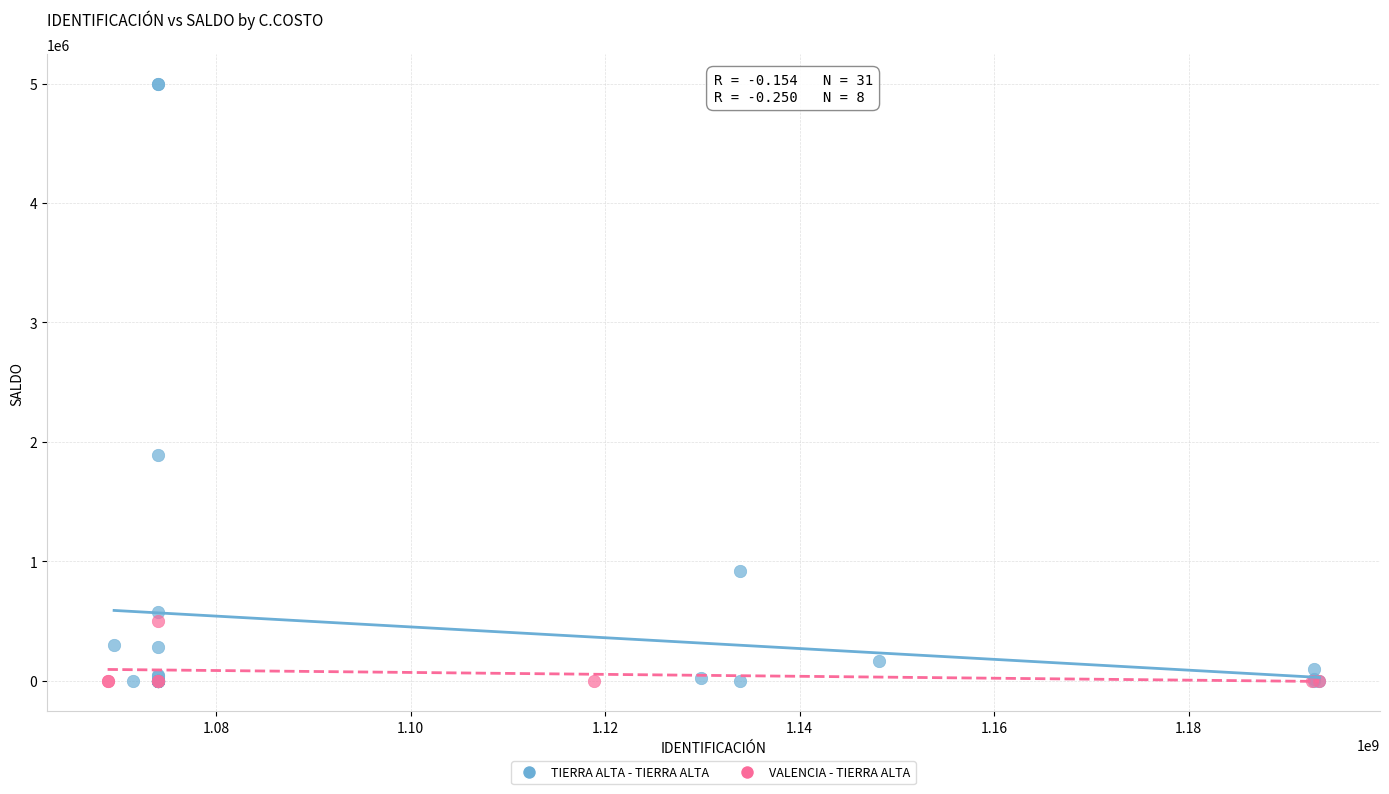

Which series has the widest spread of Y values?

TIERRA ALTA - TIERRA ALTA